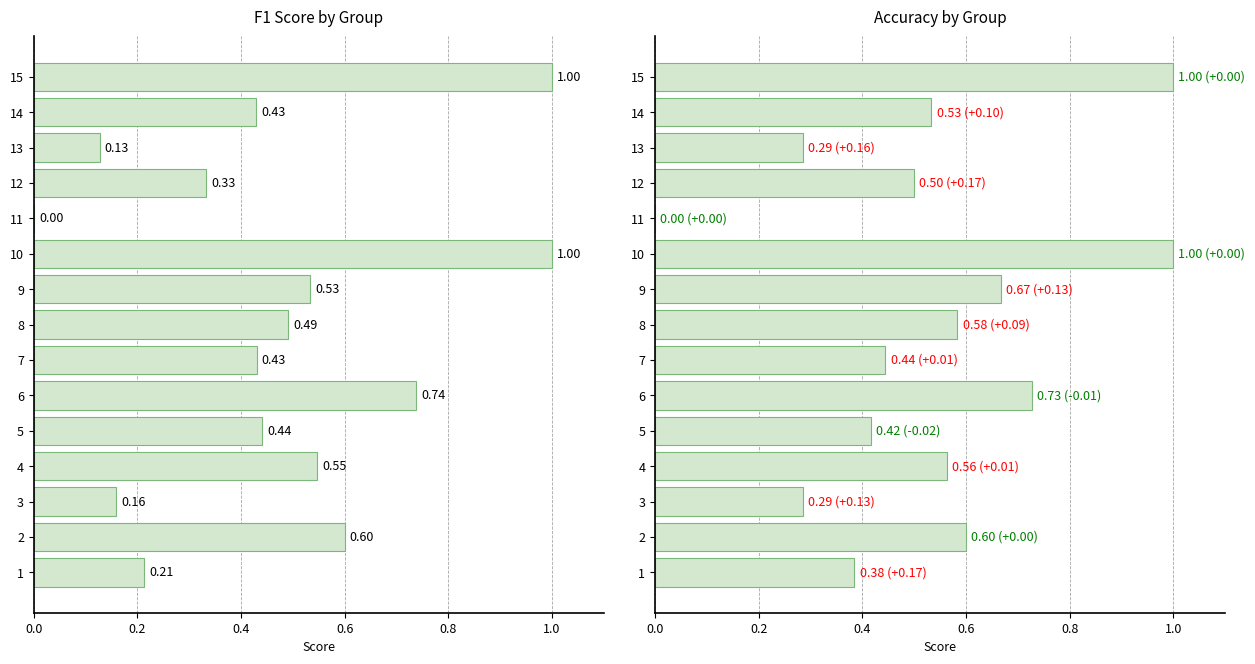

What is the label of the 5th bar from the right?

10